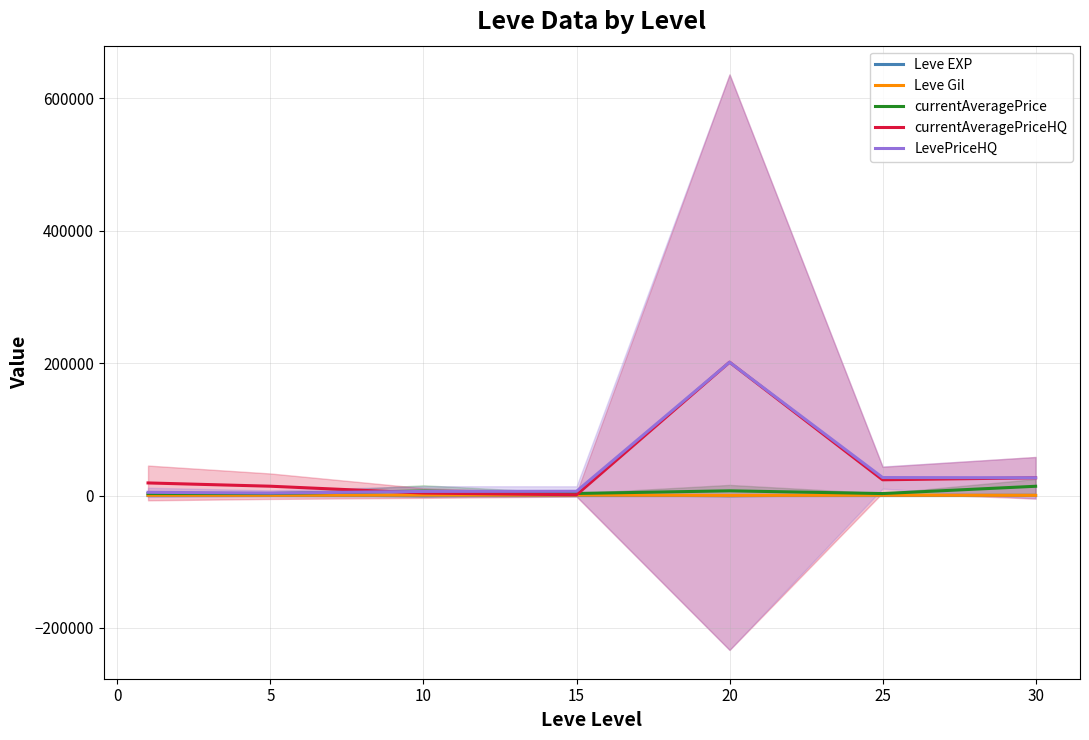

Is the value of LevePriceHQ at 15 greater than the value of currentAveragePriceHQ at 20?

No